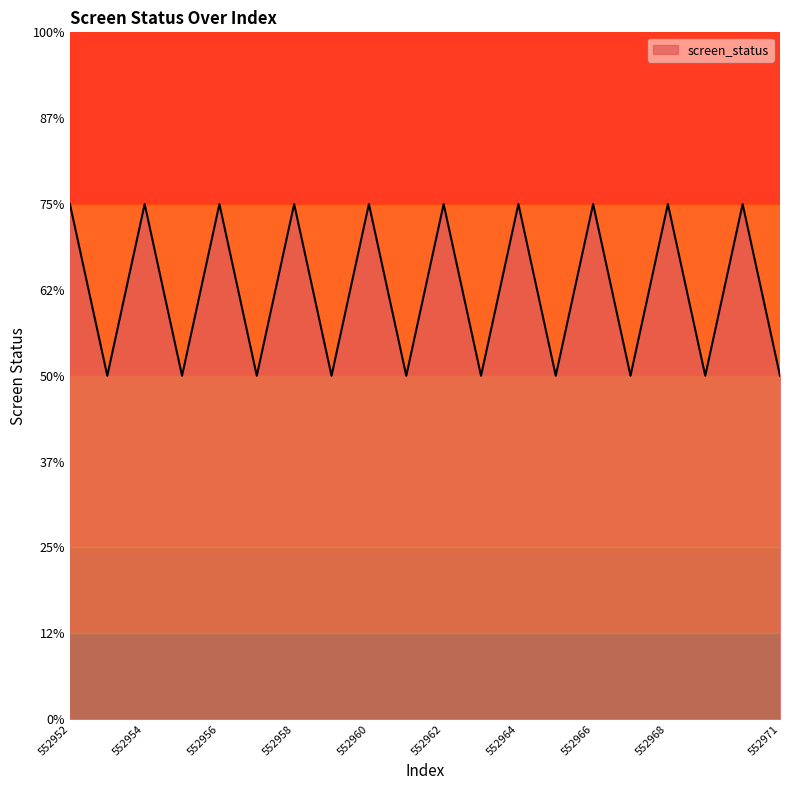

Does the chart display data point markers on the line(s)?

No